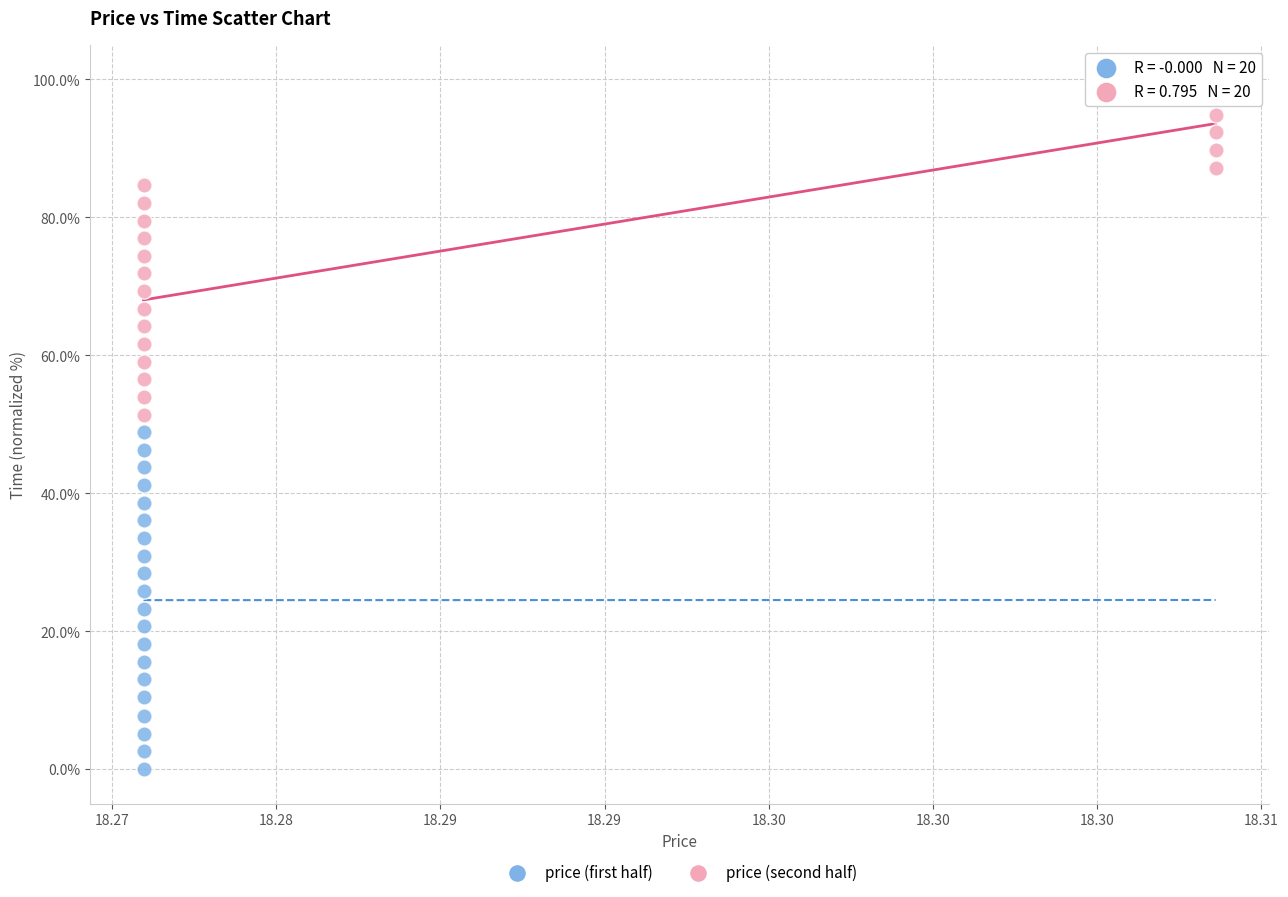

Which series has the largest Y range (max minus min)?

price (first half)